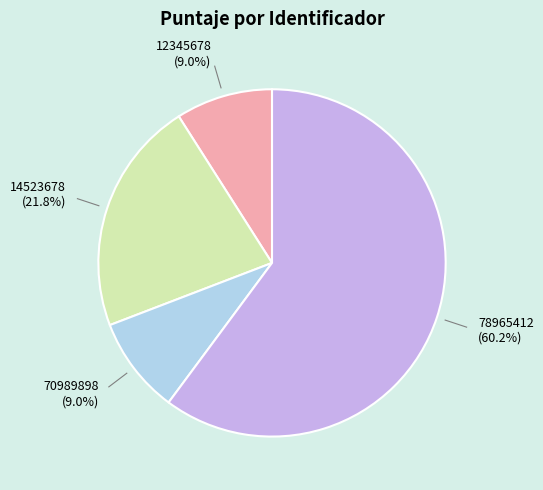

Which category has the biggest portion of the pie?

78965412